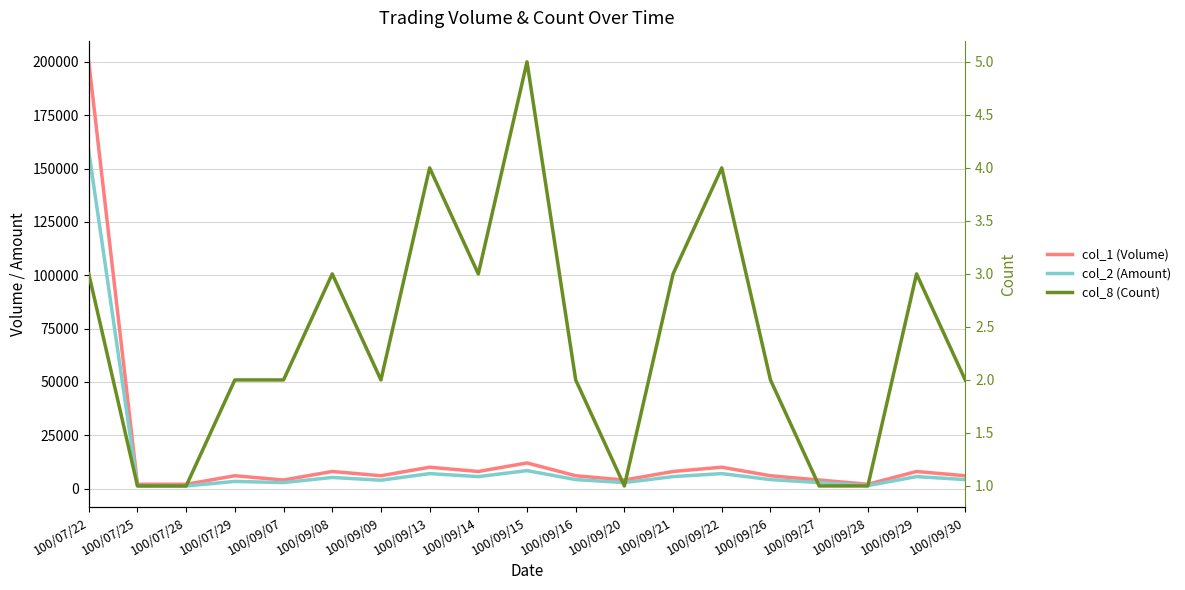

Where does the col_8 (Count) series first go above 2?

100/07/22